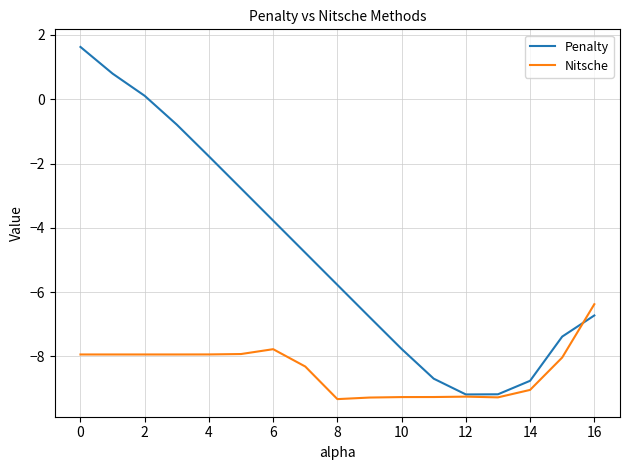

List the series in order of their overall mean, lowest first.

Nitsche, Penalty